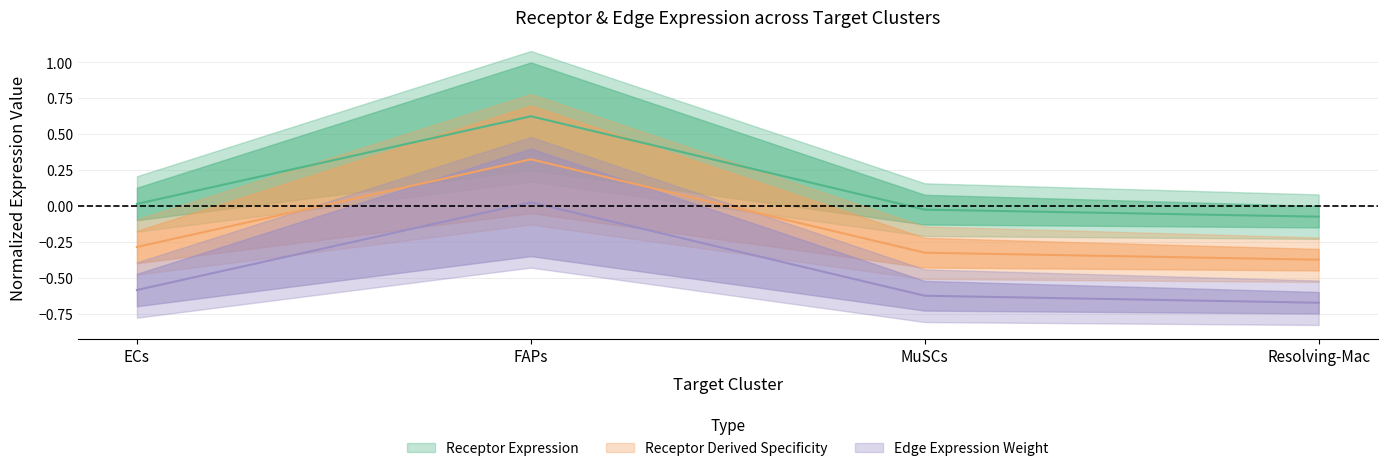

What is the sum of all Receptor total expression value values?

0.5